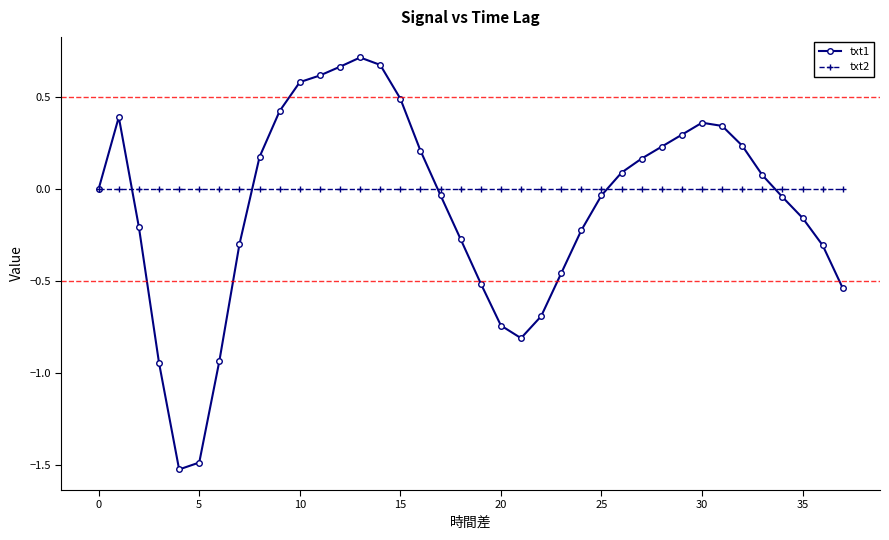

Which series has the largest total across all categories?

txt2